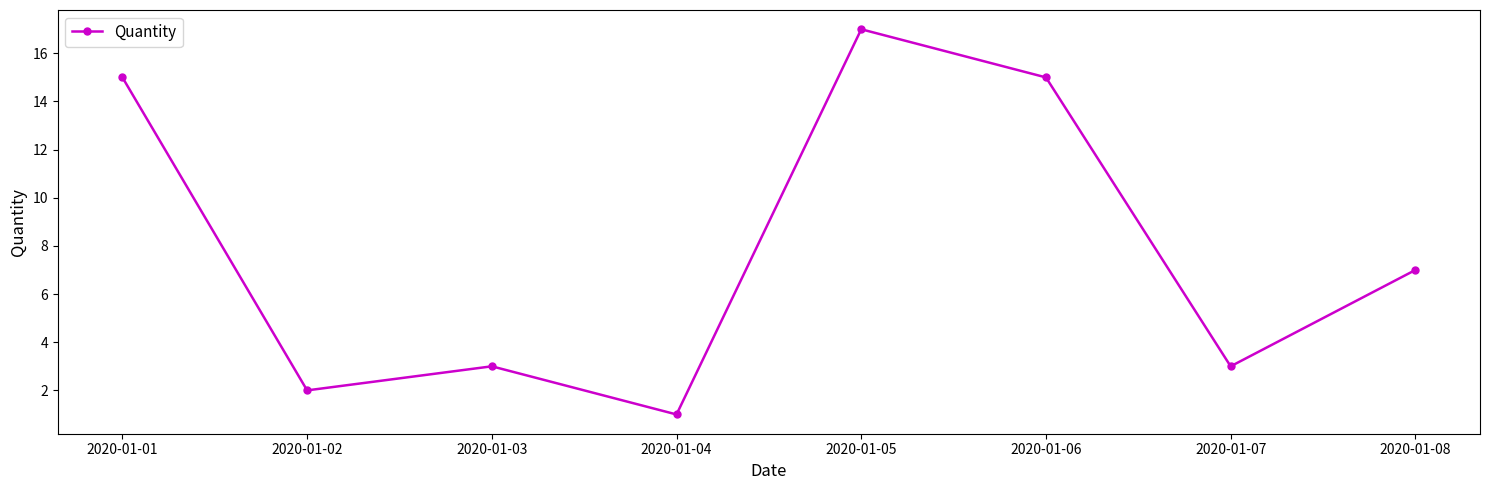

What is the difference between the second highest and second lowest values?

13